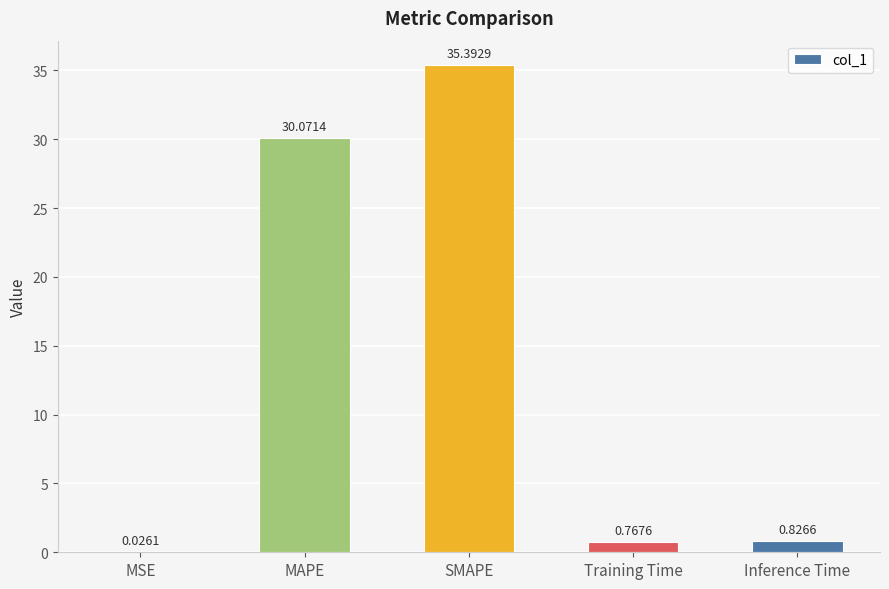

Where is the data nearest to the value 17?

MAPE